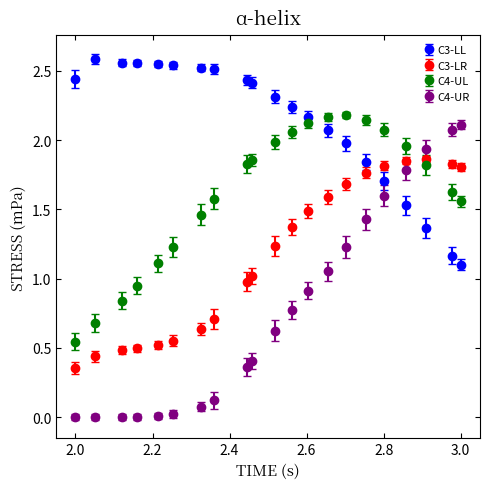

What are all the series names shown in the legend?

C3-LL, C3-LR, C4-UL, C4-UR